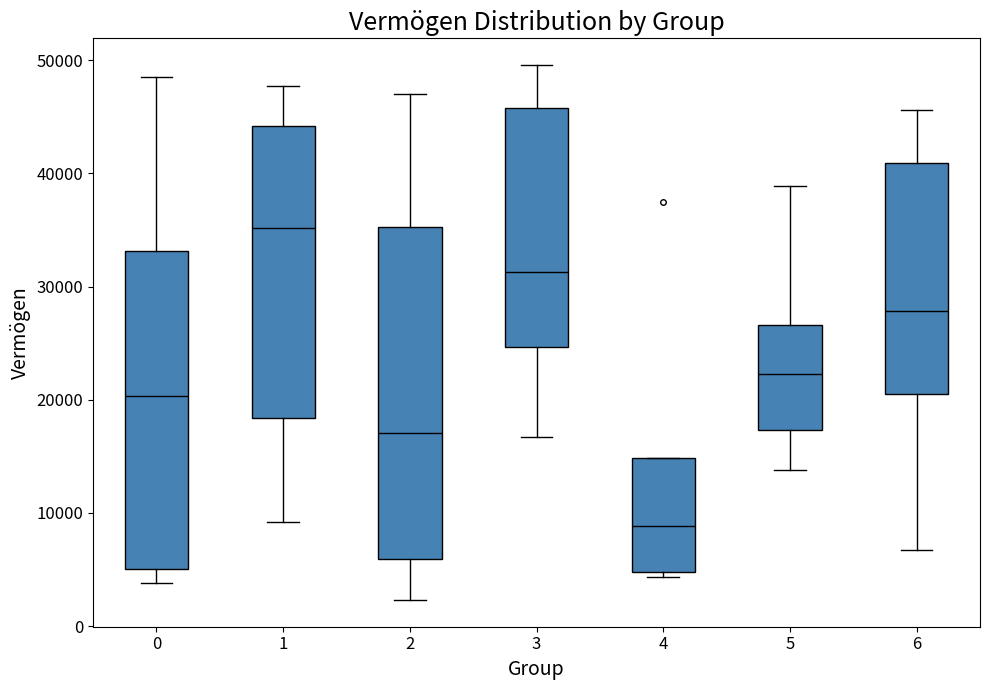

Comparing the boxes themselves (not the whiskers), which one is the tallest?

2